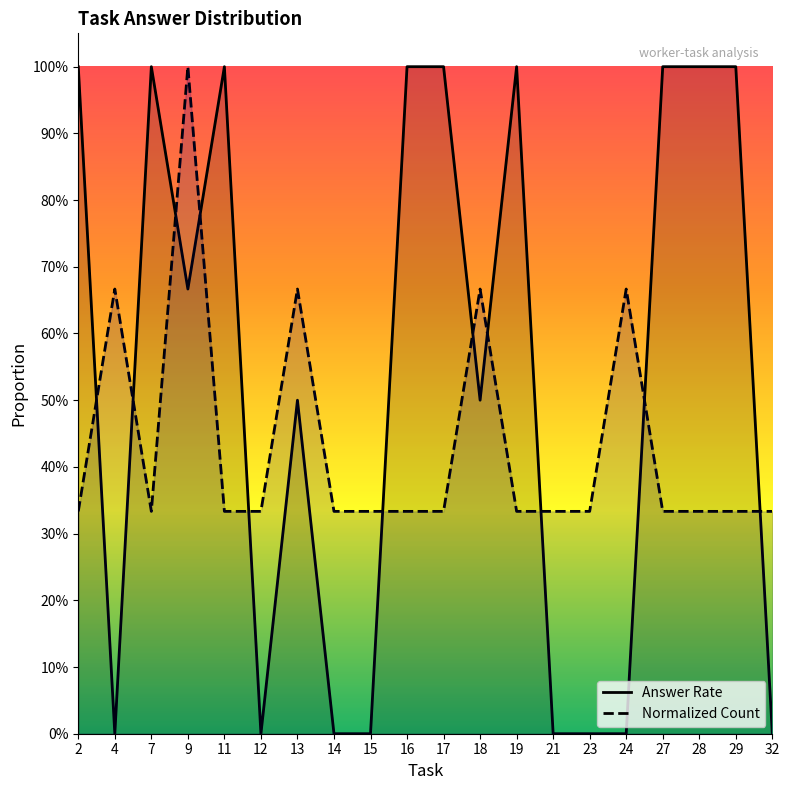

The Normalized Count series shows 0.3 at 23. True or false?

True